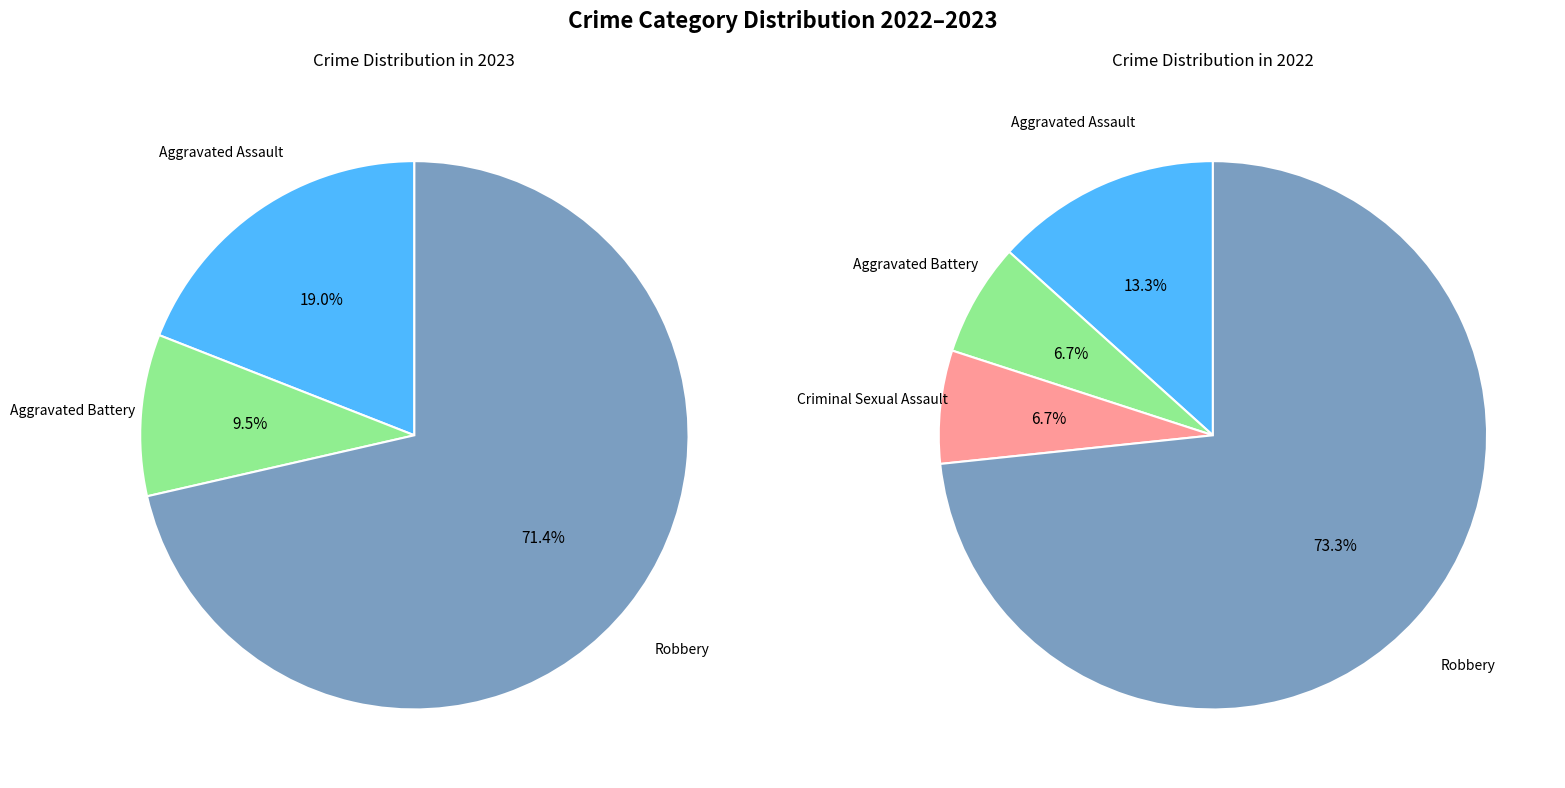

How many slices are in this pie chart?

4